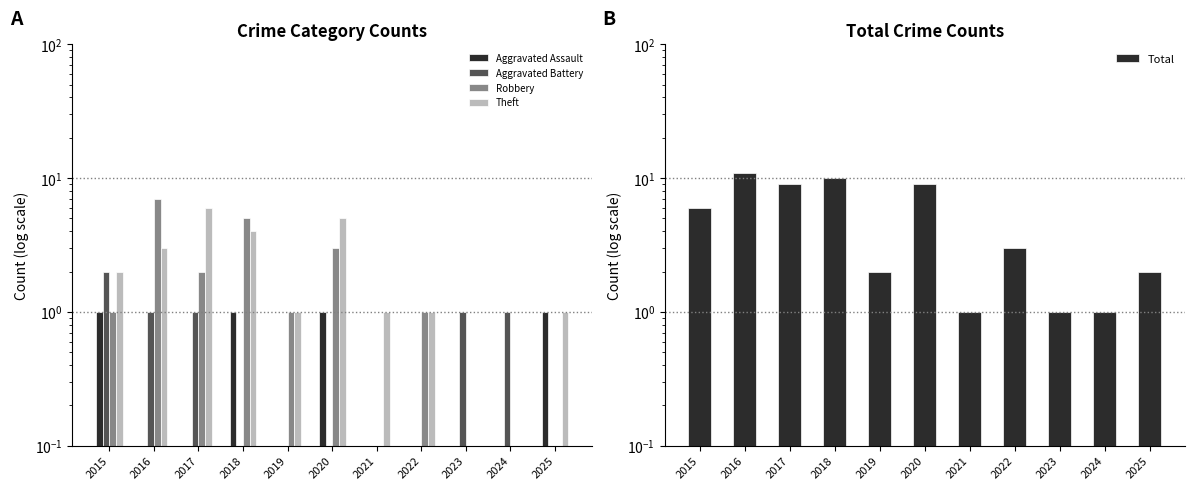

Which label corresponds to the largest value in the chart?

2016